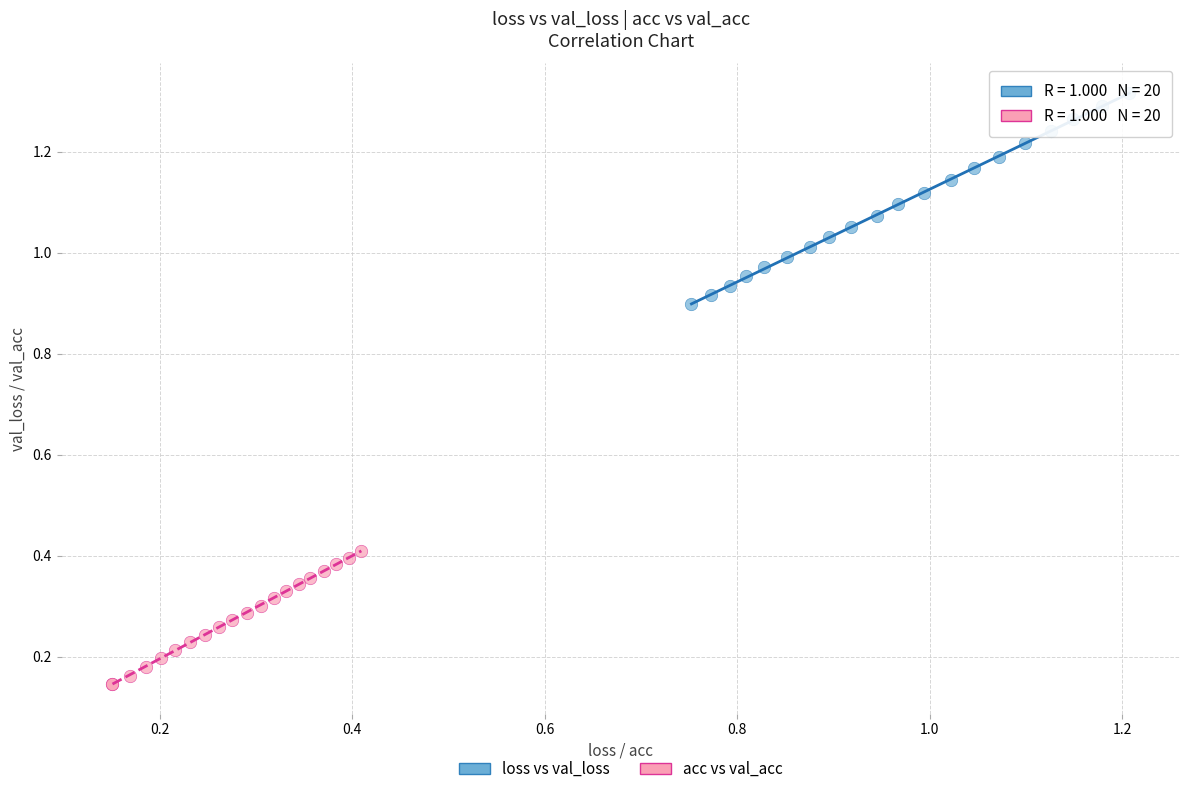

Which series reaches the minimum Y coordinate?

acc vs val_acc